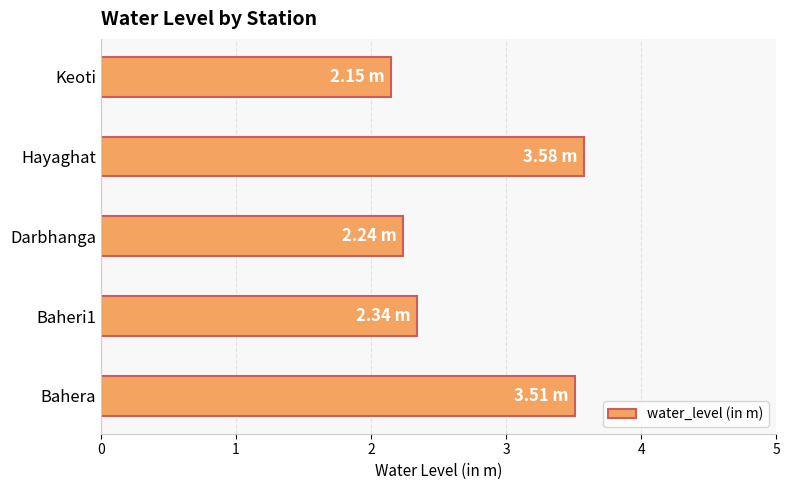

List the labels in order of value, smallest first.

Keoti, Darbhanga, Baheri1, Bahera, Hayaghat